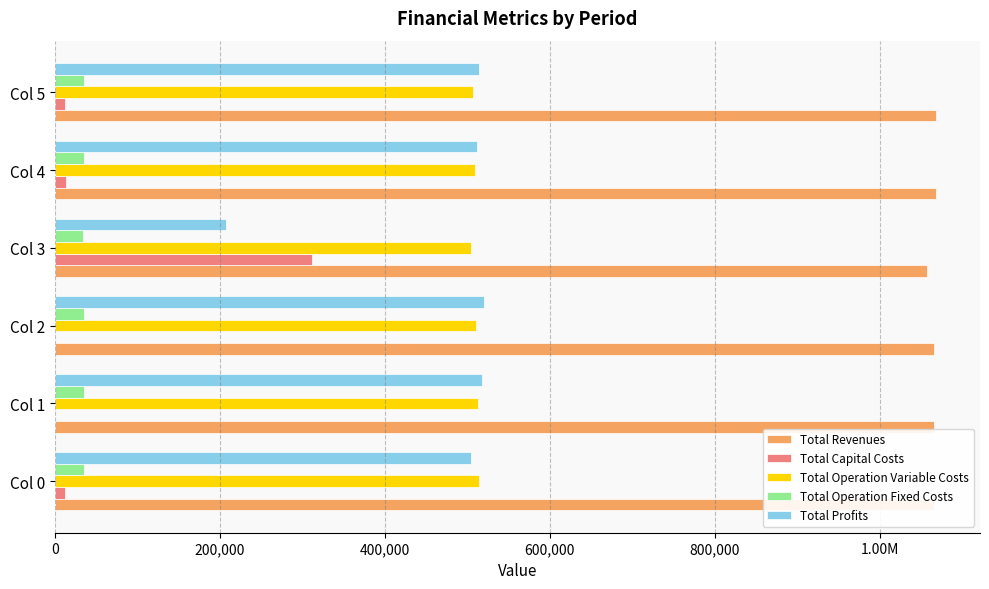

What are all the series names shown in the legend?

Total Revenues, Total Capital Costs, Total Operation Variable Costs, Total Operation Fixed Costs, Total Profits